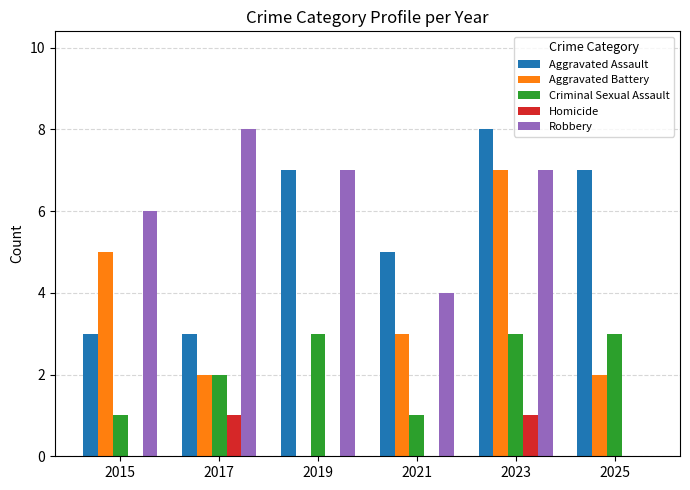

Reading right to left, transcribe all the data shown in this chart.

Aggravated Assault: 7	8	5	7	3	3
Aggravated Battery: 2	7	3	0	2	5
Criminal Sexual Assault: 3	3	1	3	2	1
Homicide: 0	1	0	0	1	0
Robbery: 0	7	4	7	8	6